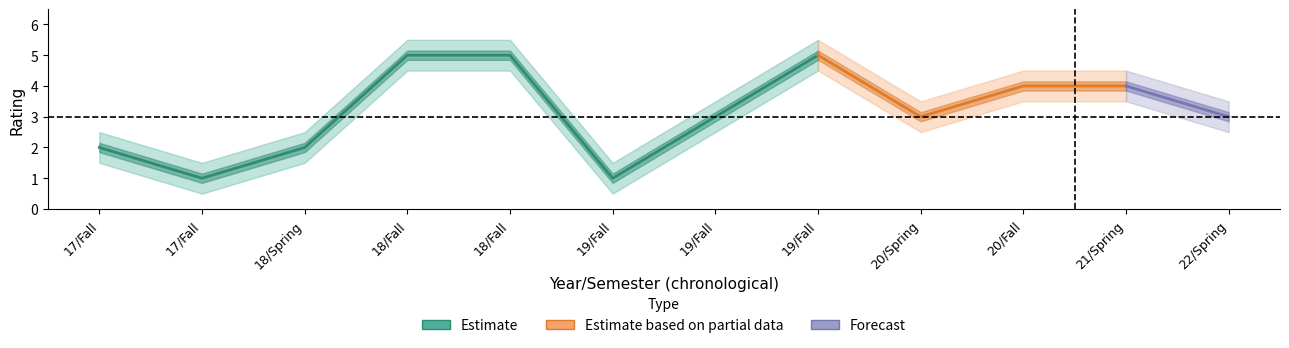

The value of lower at 22/Spring is 2.5. True or false?

True